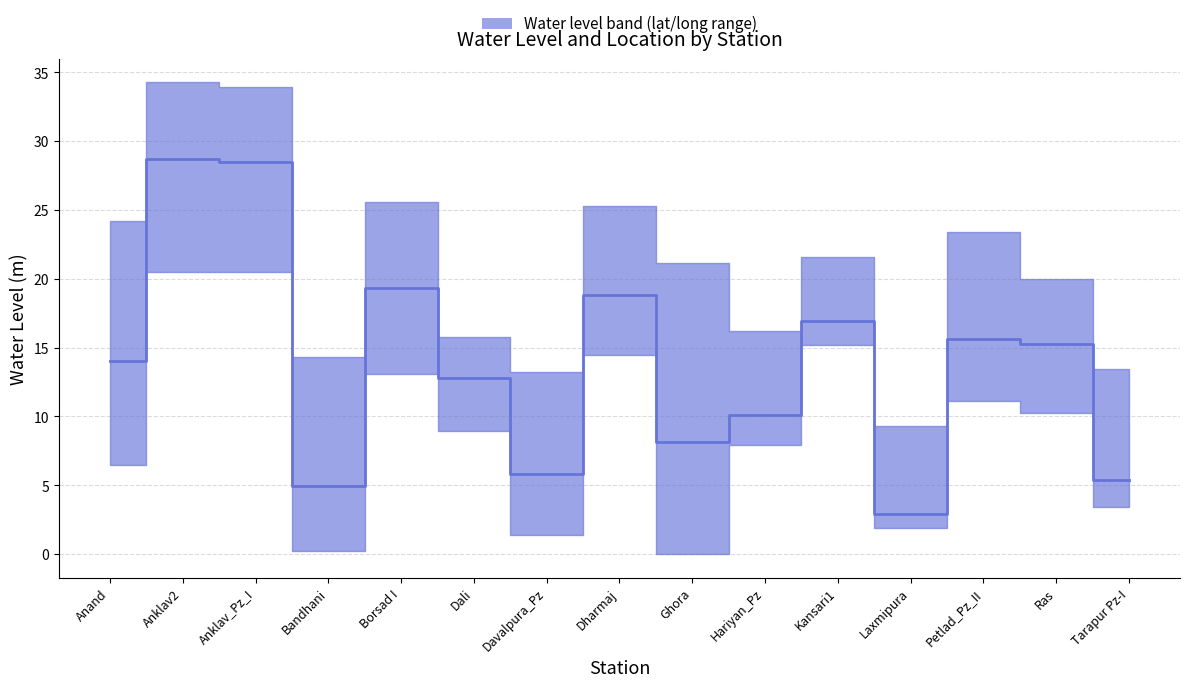

Where is the data nearest to the value 15?

Ras